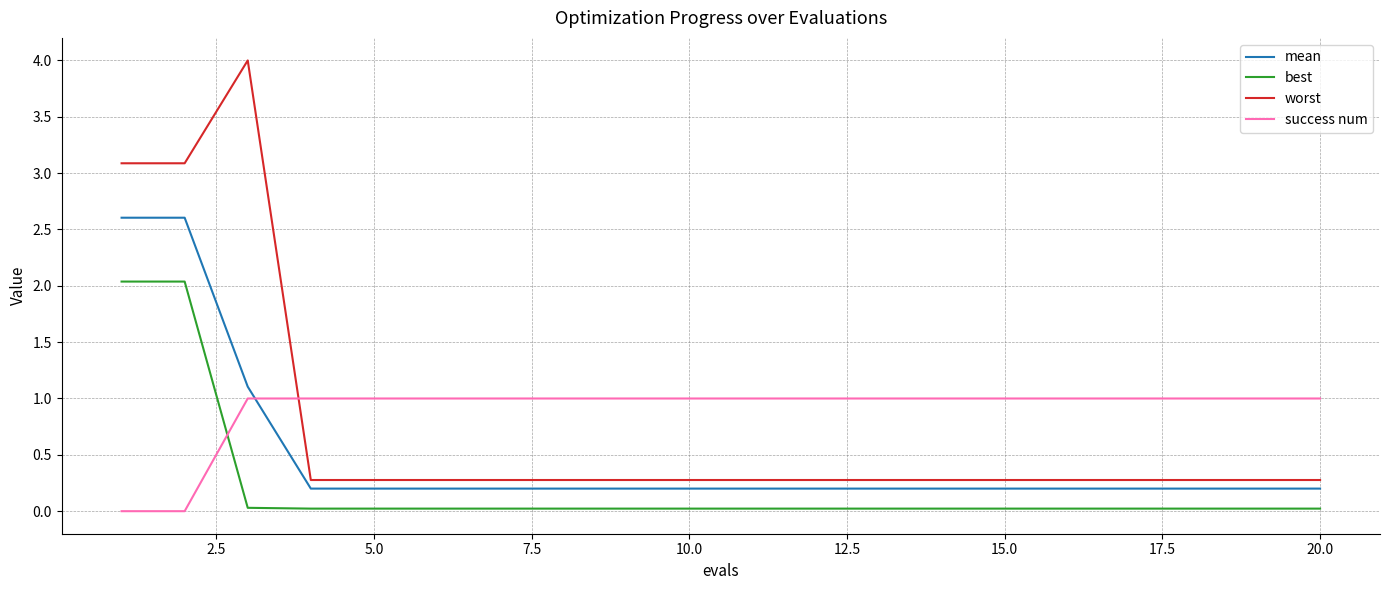

What is the difference between the second highest and minimum values in the best series?

2.0